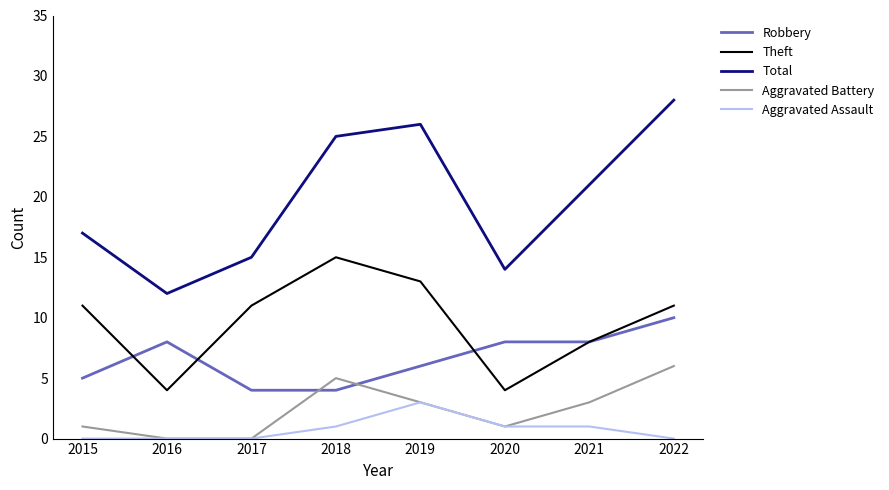

What is the spread (max minus min) of values at 2017?

15